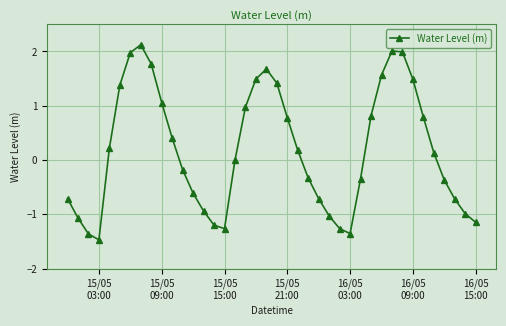

What is the greatest value displayed?

2.1